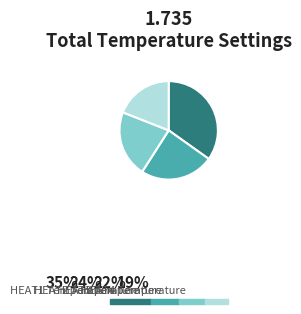

Is there a majority slice in this chart?

No